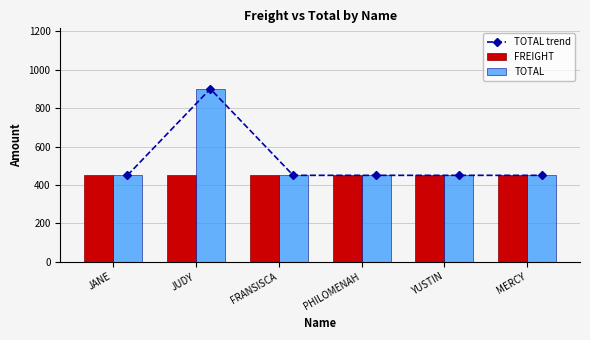

Which category has the lowest value across all series?

JANE